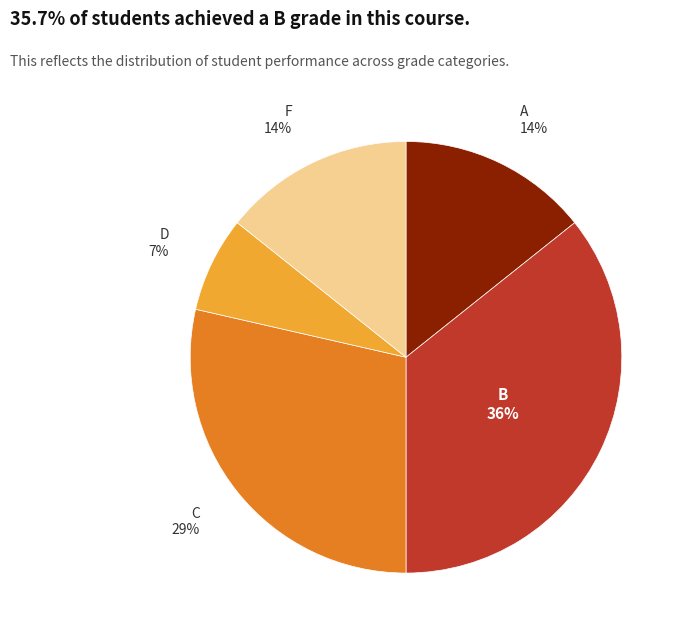

How many segments does this pie chart have?

5